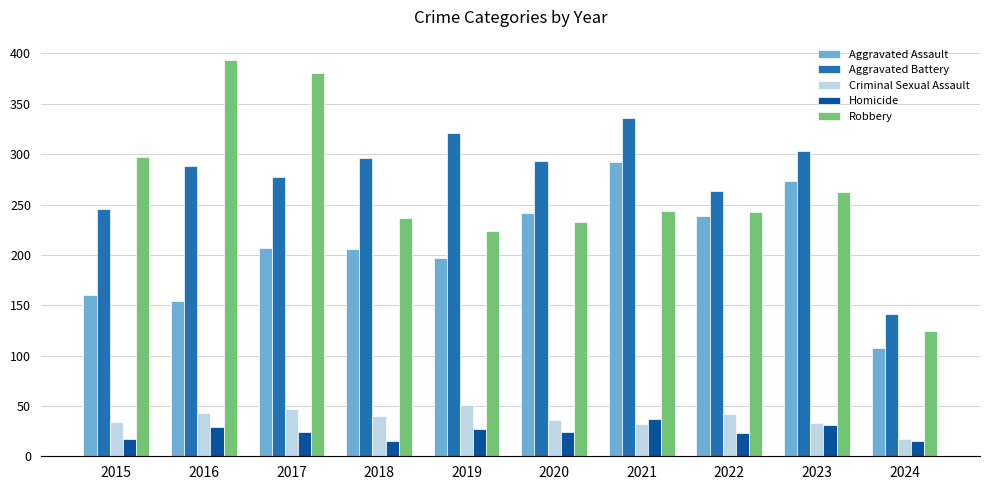

List the series in order of their peak value, highest first.

Robbery, Aggravated Battery, Aggravated Assault, Criminal Sexual Assault, Homicide